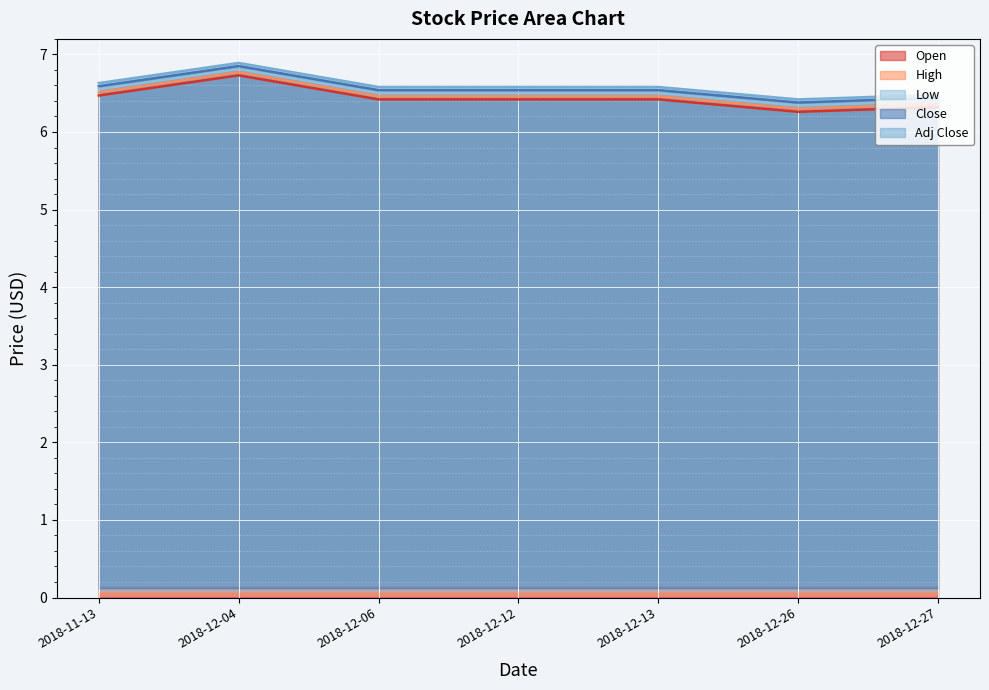

What is the difference between the Open values at 2018-11-13 and 2018-12-04?

0.3